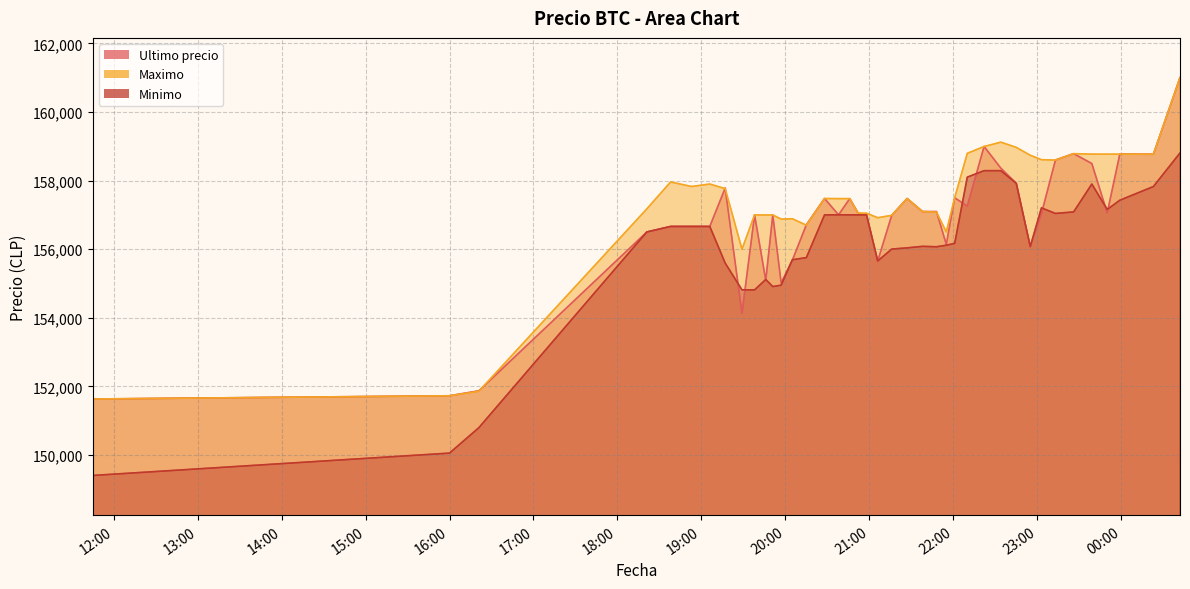

Where does the Ultimo precio series first go above 157036?

2021-04-05 19:17